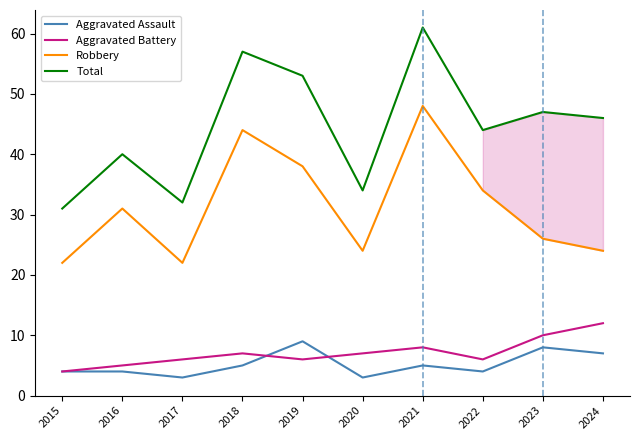

At which category is the sum across all series the highest?

2021